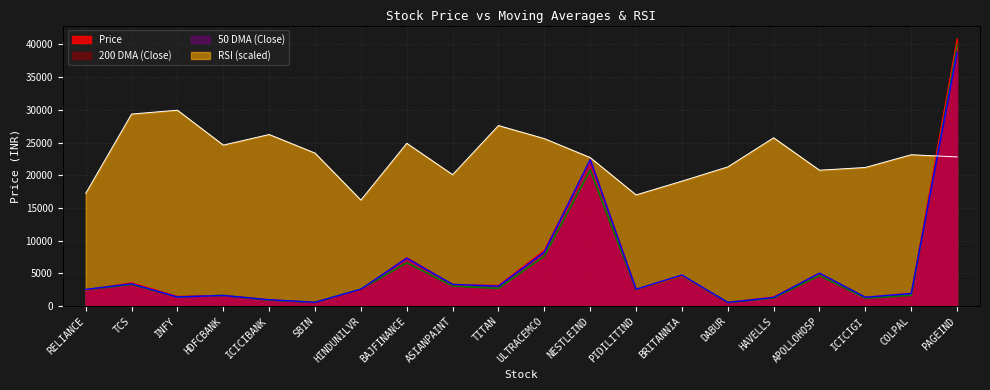

At PIDILITIND, list the series in order from smallest to largest.

Price, 200 DMA (Close), 50 DMA (Close), RSI